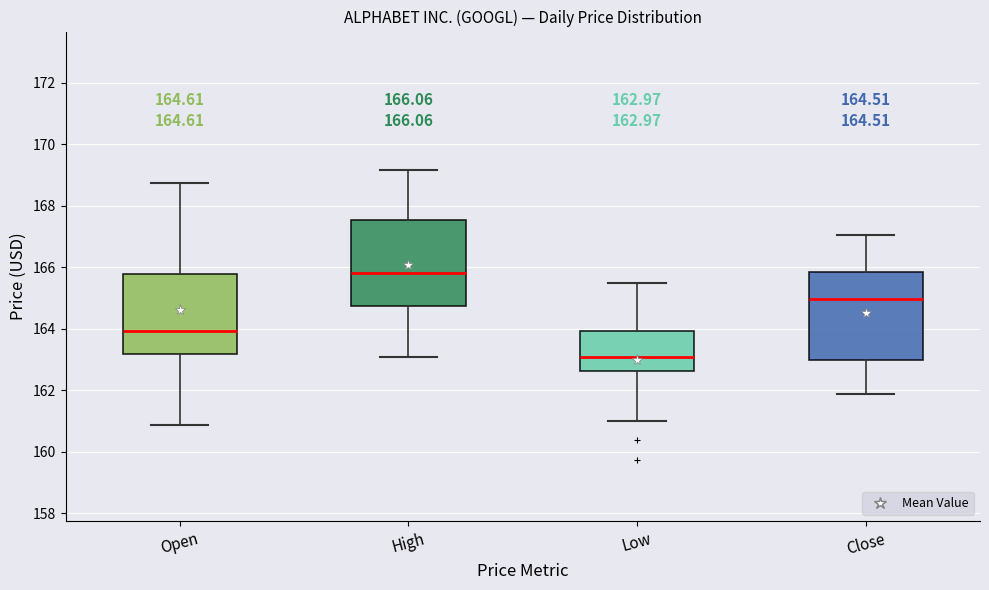

Which box has the highest median line?

High